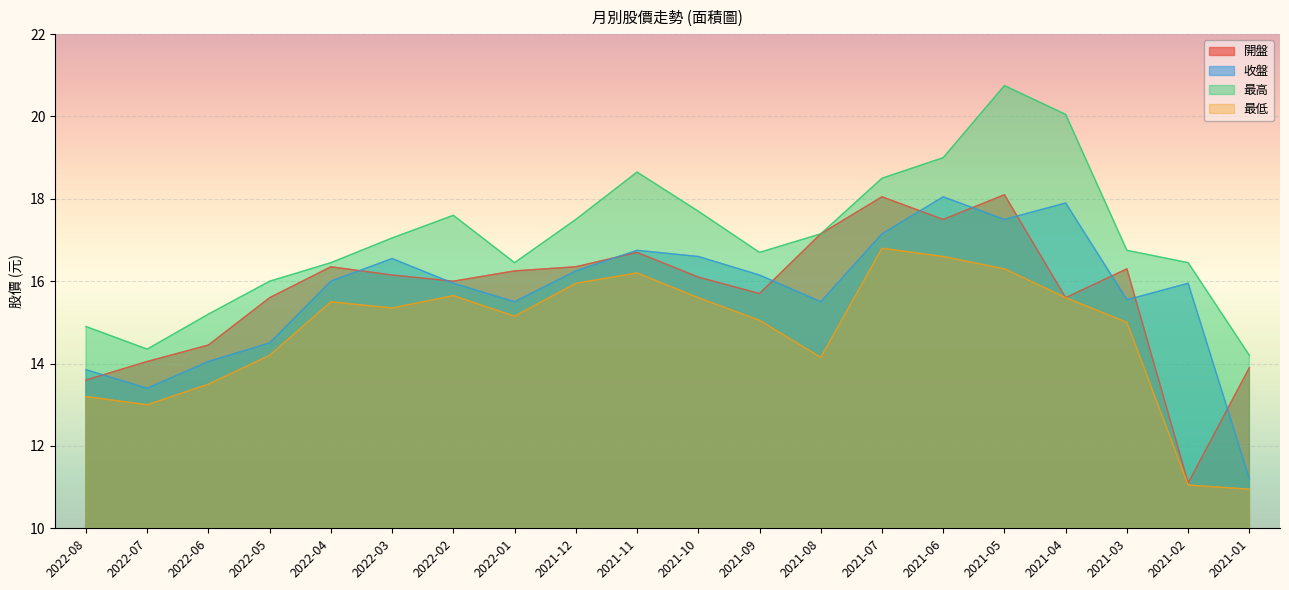

Between 2022-05 and 2021-04, which series saw the biggest shift?

最高